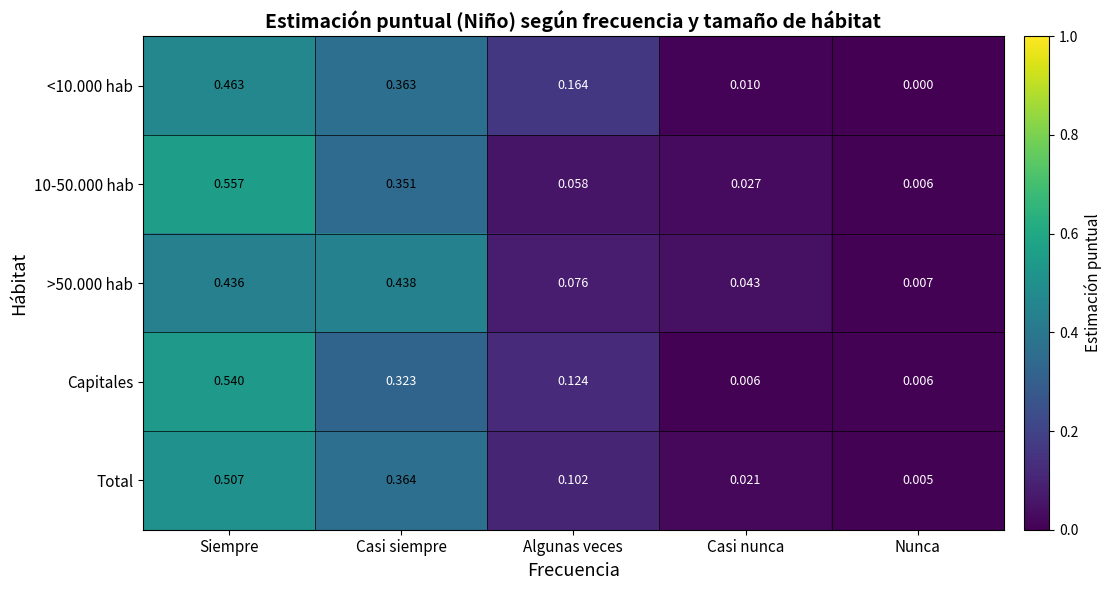

Where is >50.000 hab nearest to the value 0?

Nunca